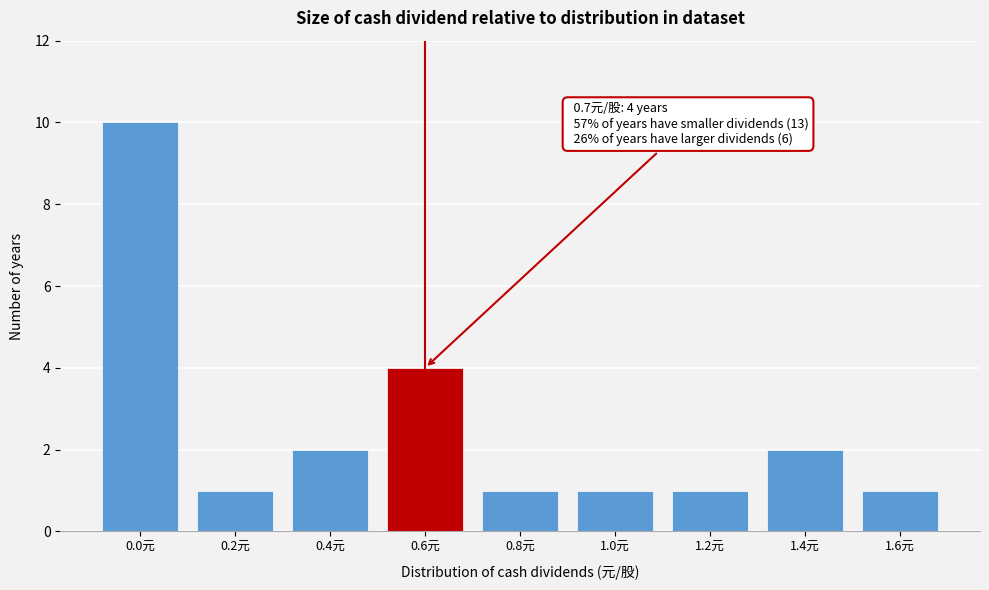

Reading right to left, list all the values displayed in this chart.

1.6元=1	1.4元=2	1.2元=1	1.0元=1	0.8元=1	0.6元=4	0.4元=2	0.2元=1	0.0元=10